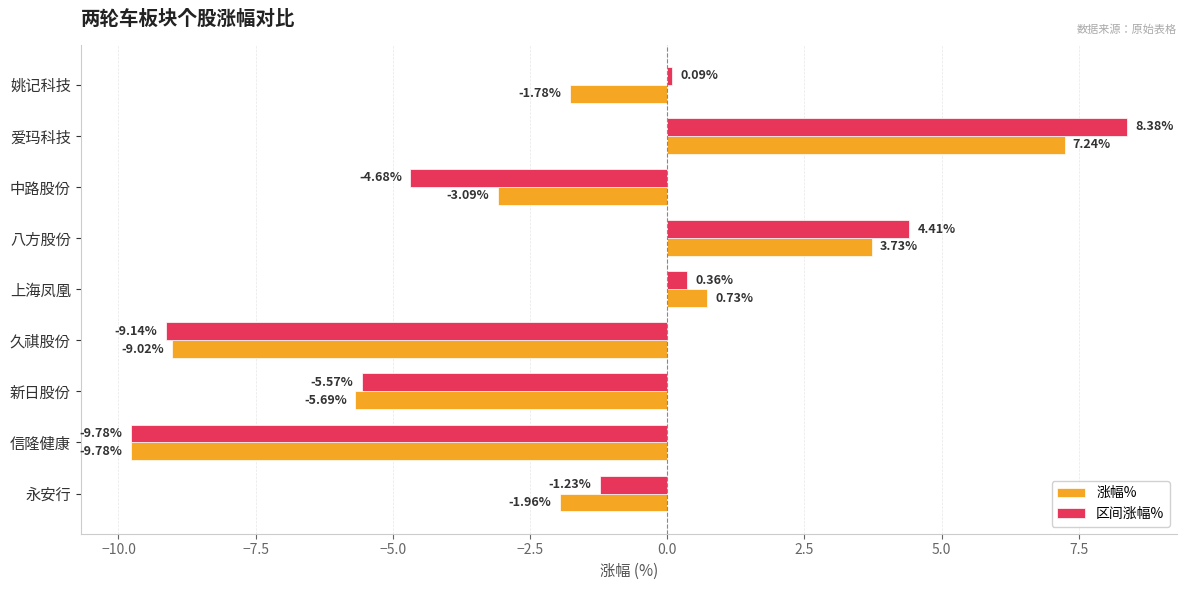

List the series in order of their peak value, lowest first.

涨幅%, 区间涨幅%